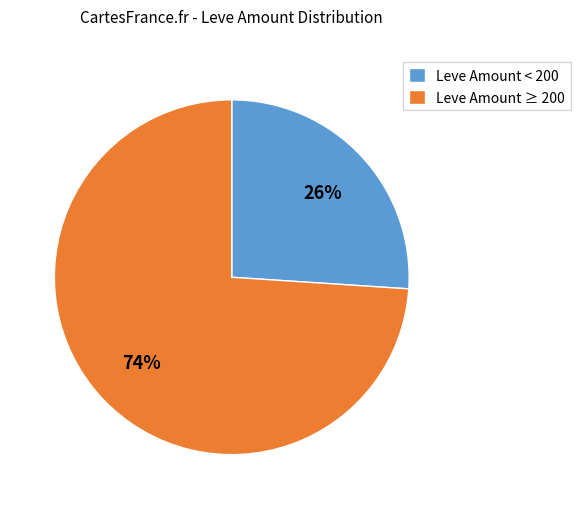

Is there any slice that represents more than half of the pie?

Yes